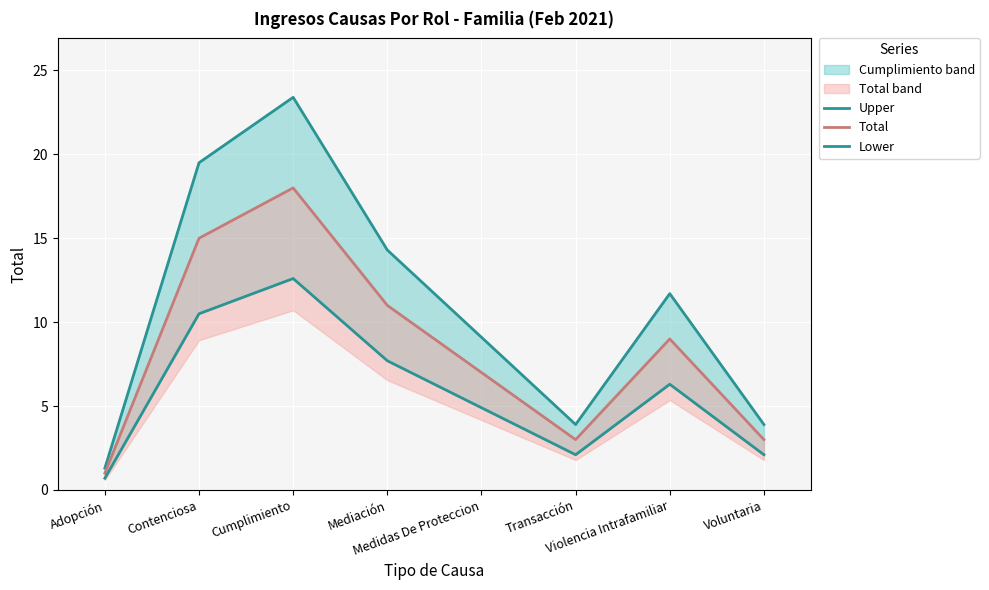

Which label corresponds to the smallest value in the chart?

Adopción